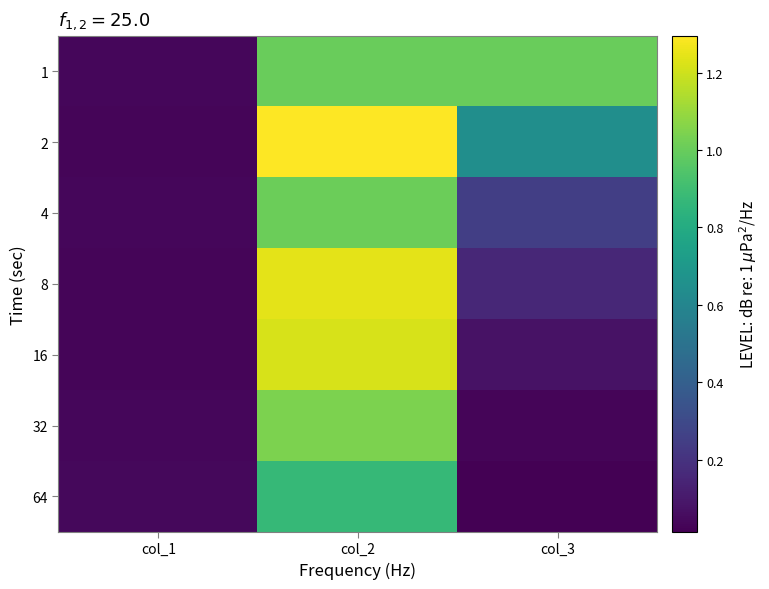

Reading right to left, what are all the values shown in this chart?

1: col_3=1.0	col_2=1.0	col_1=0.0
2: col_3=0.6	col_2=1.3	col_1=0.0
4: col_3=0.3	col_2=1.0	col_1=0.0
8: col_3=0.2	col_2=1.2	col_1=0.0
16: col_3=0.1	col_2=1.2	col_1=0.0
32: col_3=0.0	col_2=1.0	col_1=0.0
64: col_3=0.0	col_2=0.9	col_1=0.0